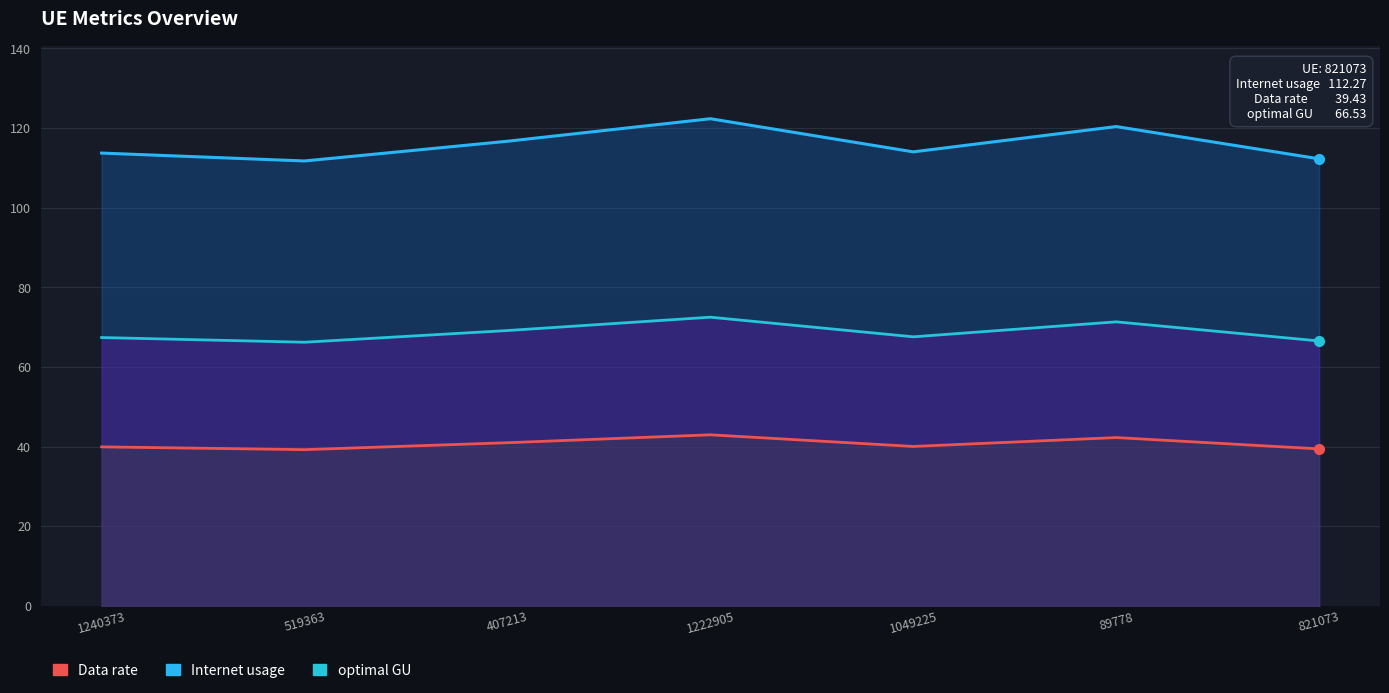

What is the maximum value shown in the chart?

122.3